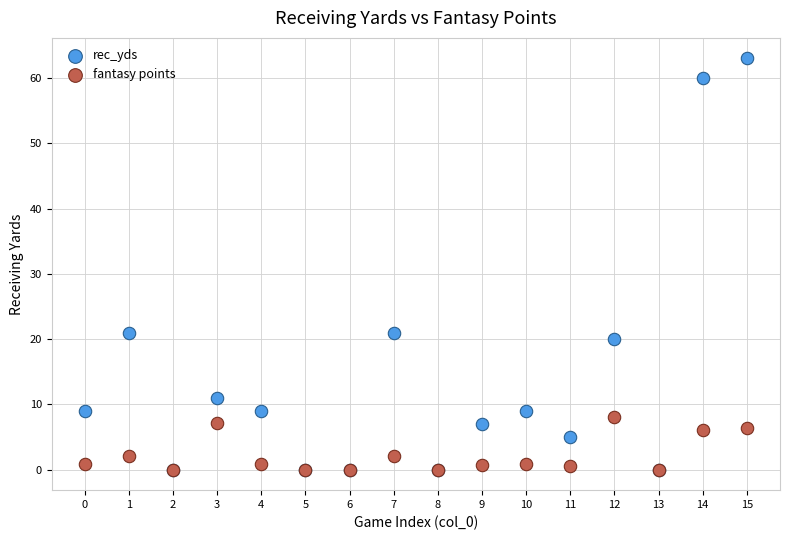

In the fantasy points series, what Y value is closest to 4?

2.1